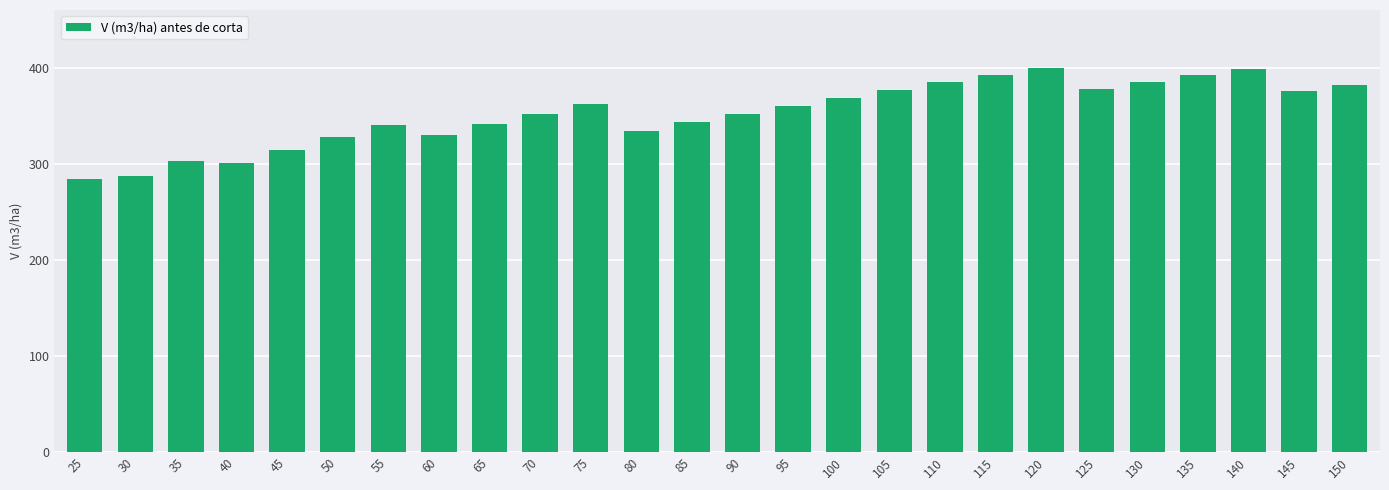

Between 55 and 135, which is larger?

135